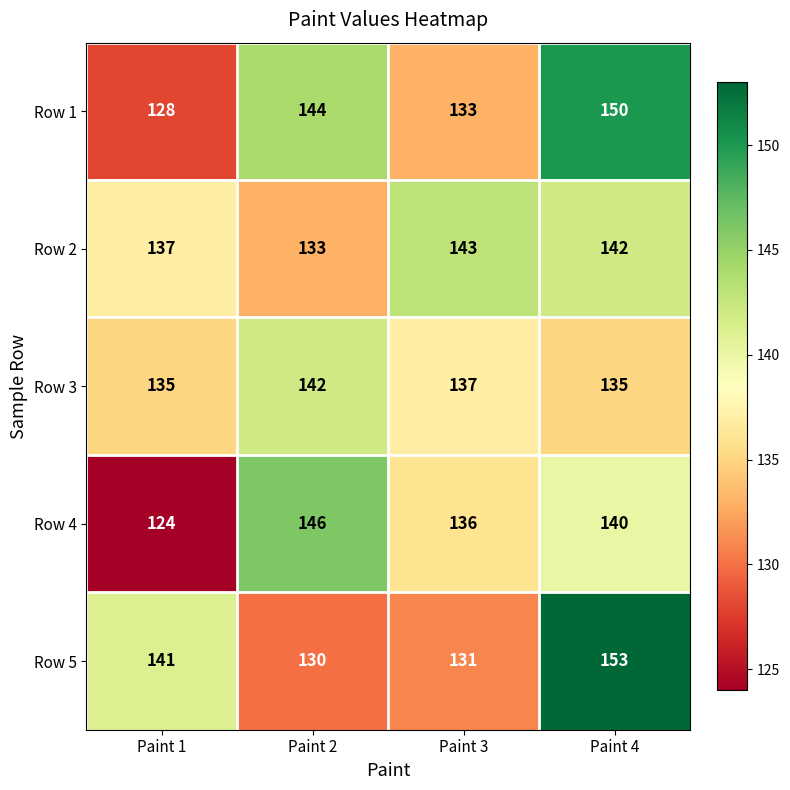

How many data points in Row 2 are less than 142?

2